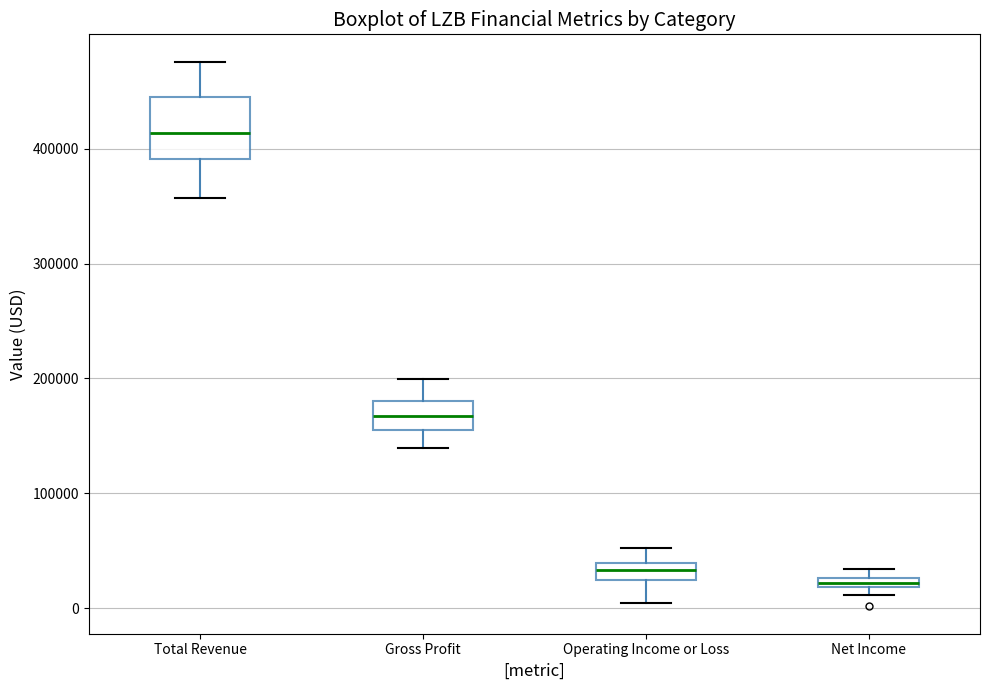

Where does the lower whisker of the box for Operating Income or Loss end on the y-axis? The values are not printed on the chart, so give them approximately, as read against the axis.

0